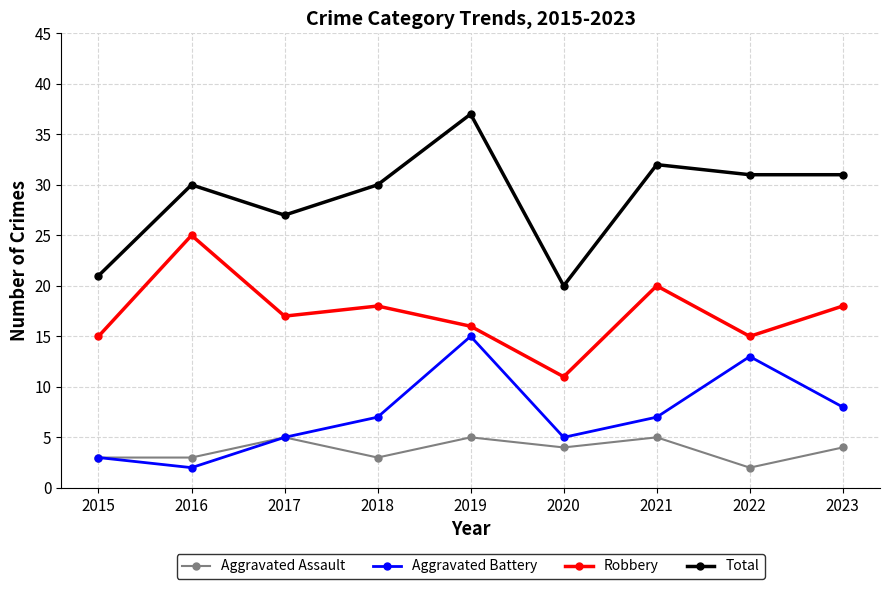

What is the total value across all series at 2018?

58